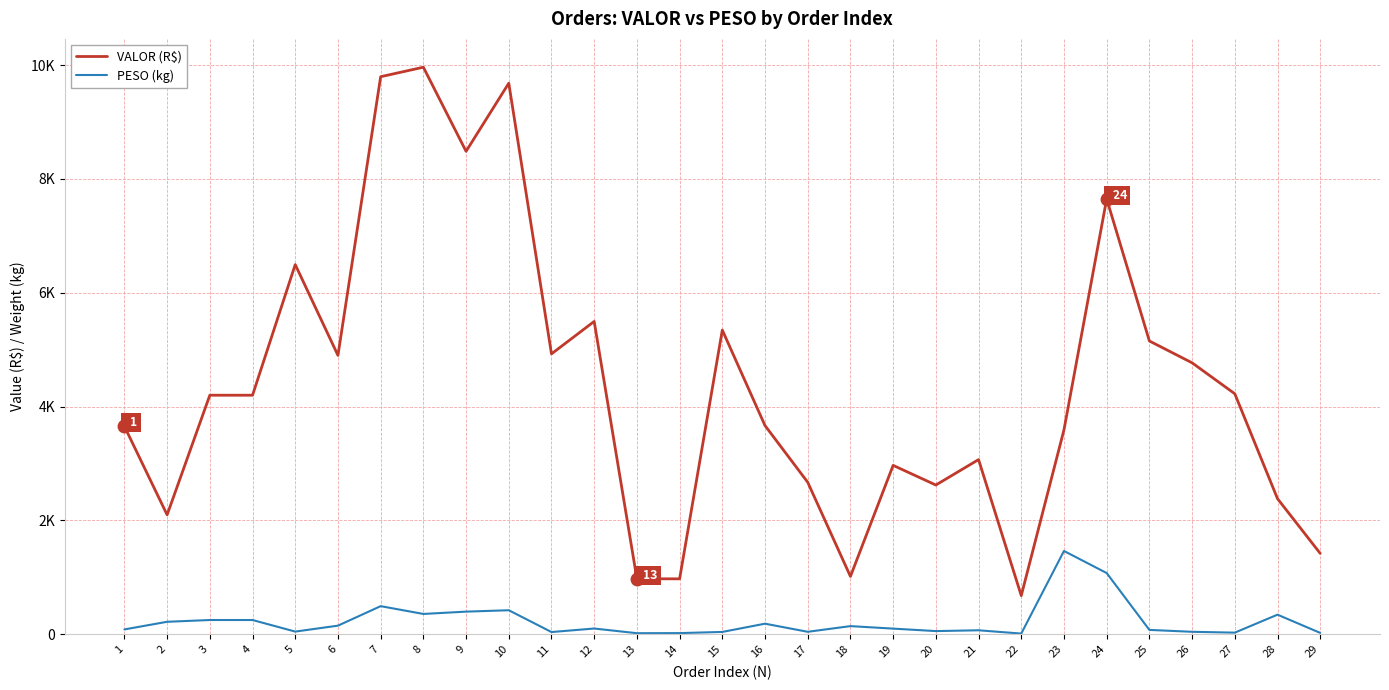

What are all the series names shown in the legend?

VALOR (R$), PESO (kg)